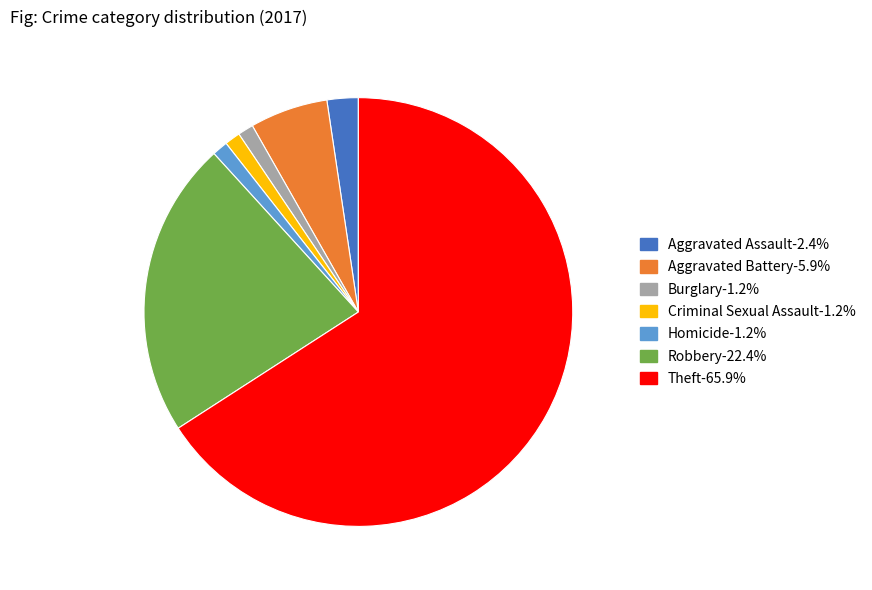

Count the number of slices in the pie.

7